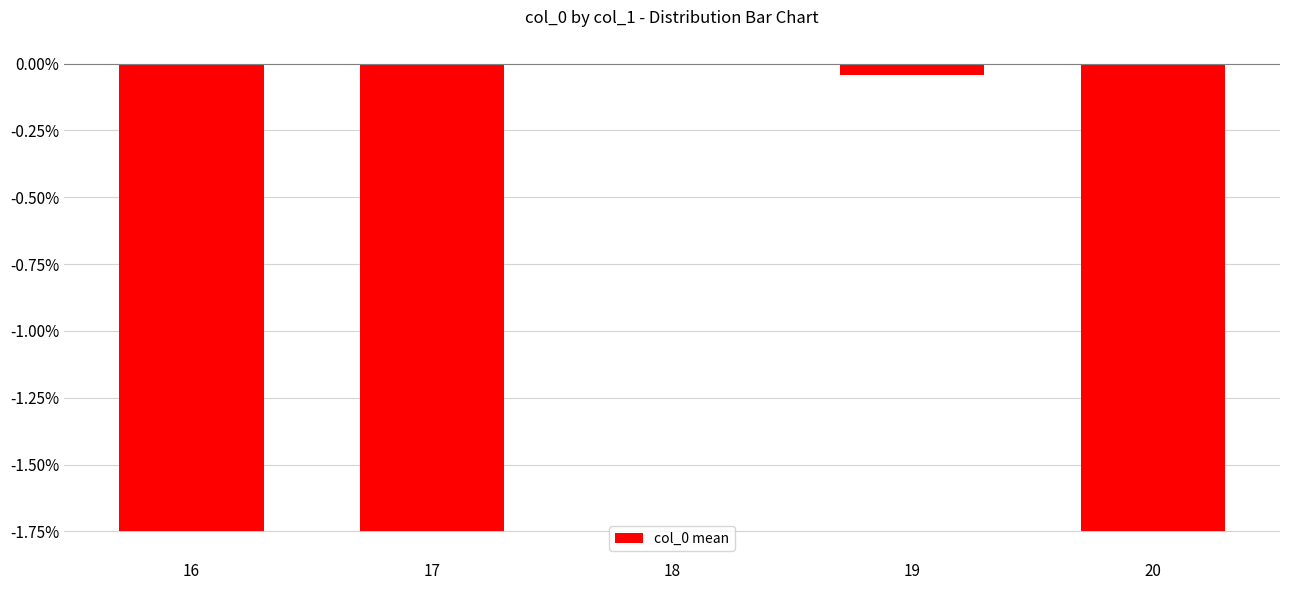

Is it true that the value at 16 is -0.6?

False